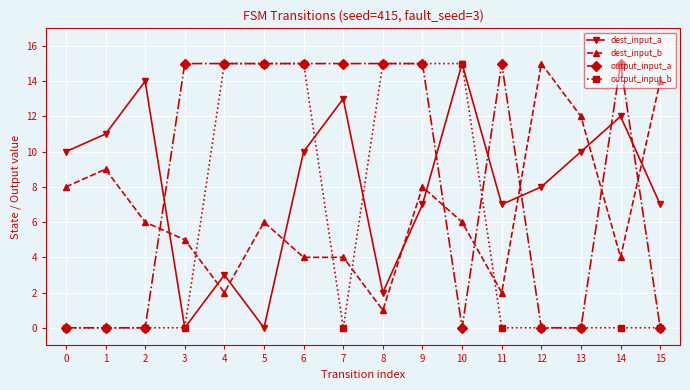

What is the sum of the dest_input_b values at 8 and 5?

7